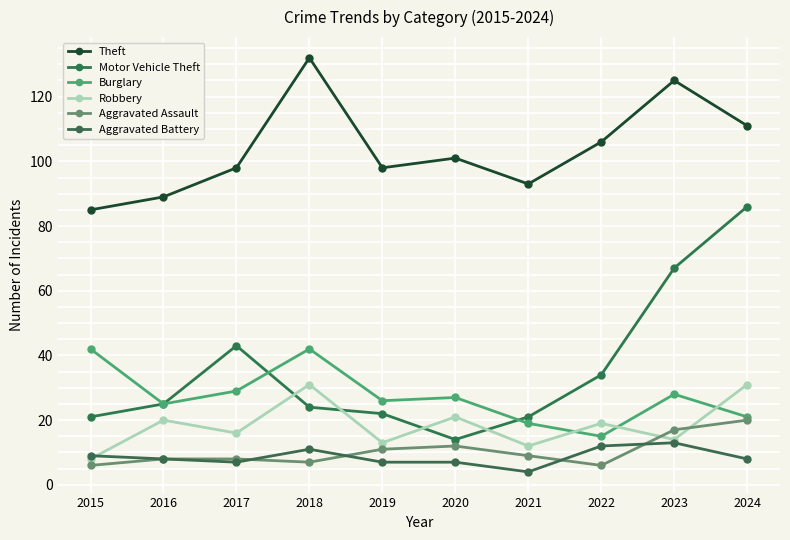

True or false: Aggravated Assault and Burglary intersect in this chart.

False